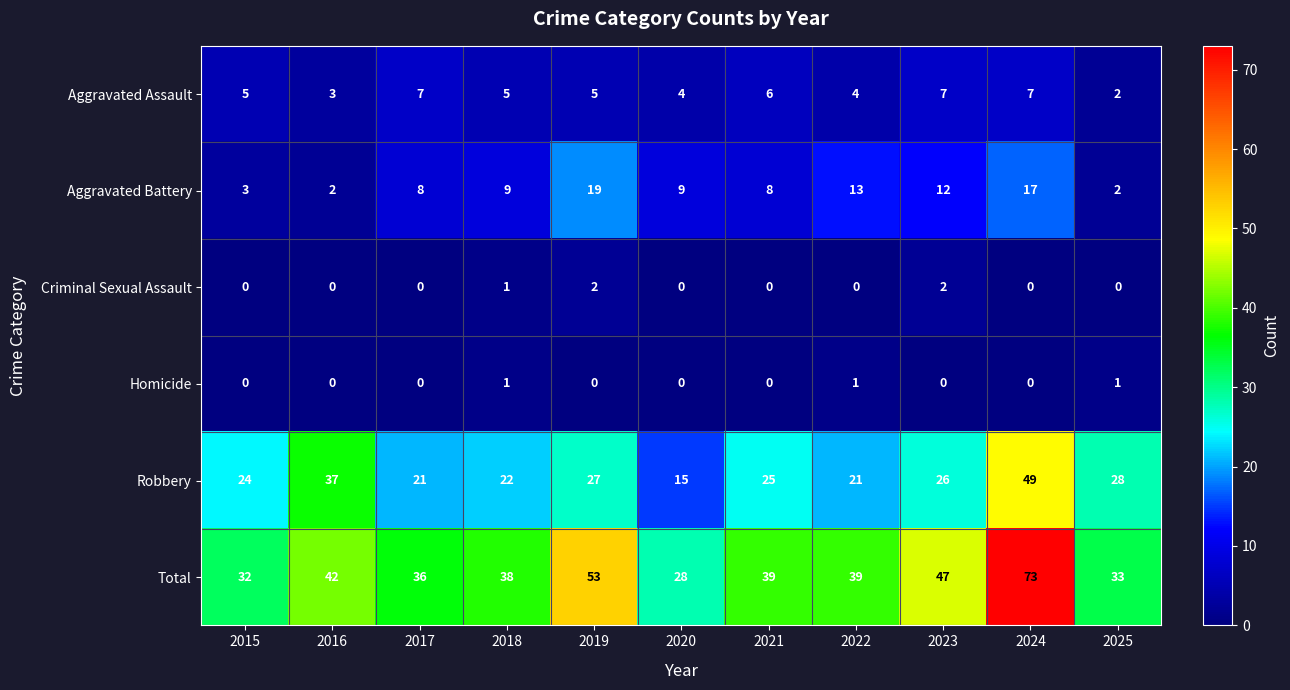

How many Criminal Sexual Assault values are between 0 and 1?

9